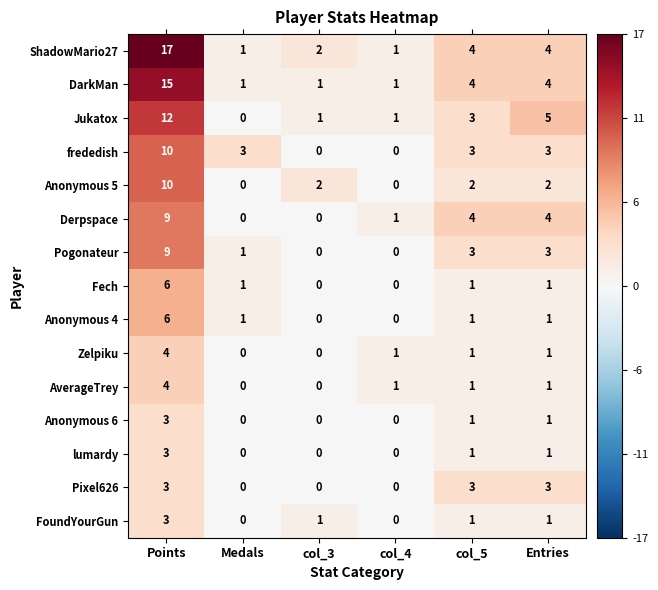

What is the spread (max minus min) of values at col_3?

2